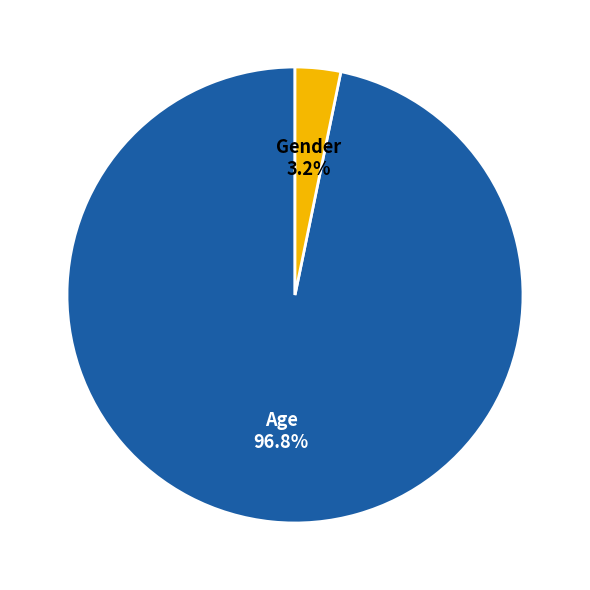

Is Gender the majority of the pie?

No